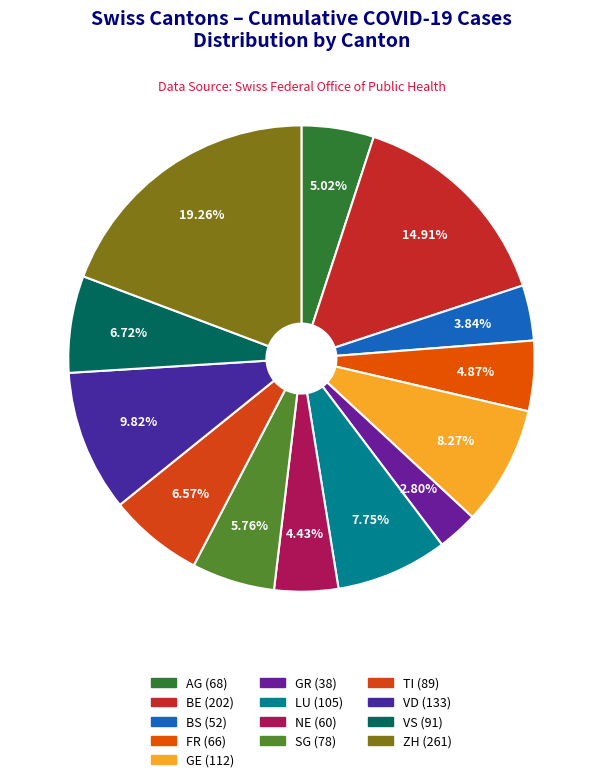

To the nearest percent, what portion does ZH represent?

19%